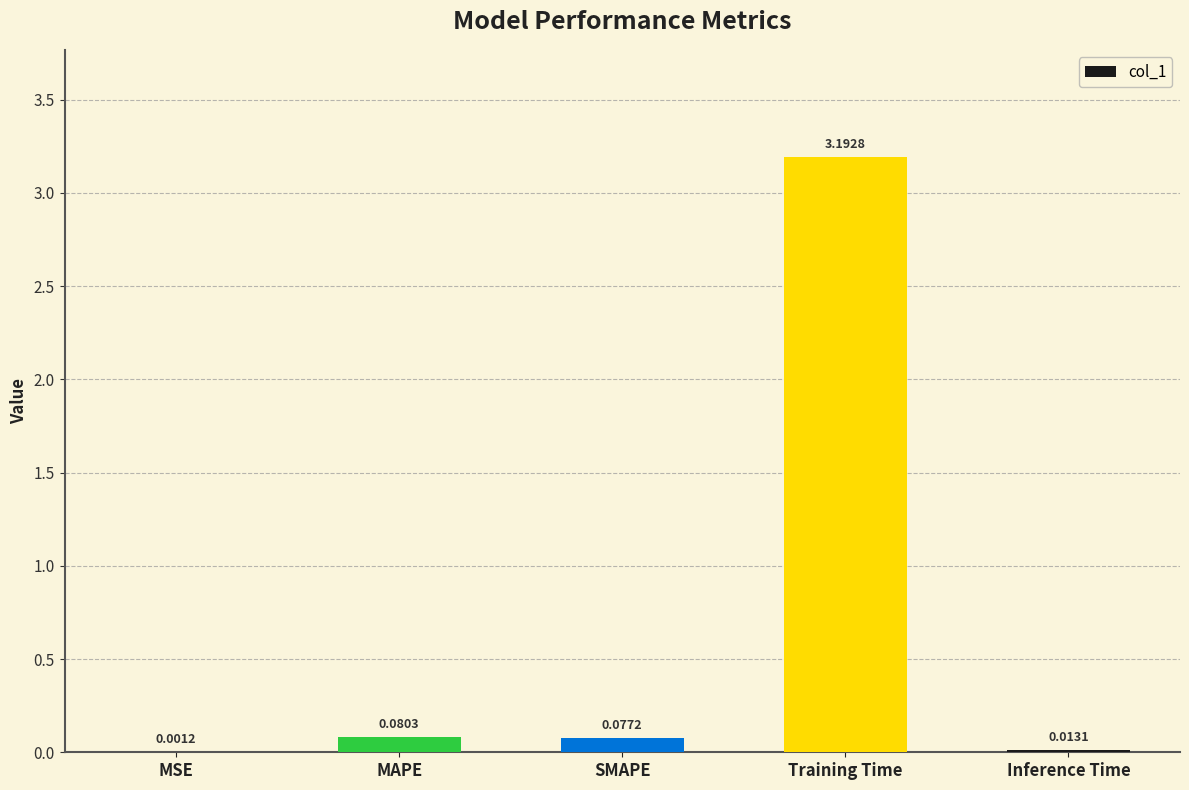

Where is the data nearest to the value 1?

MAPE